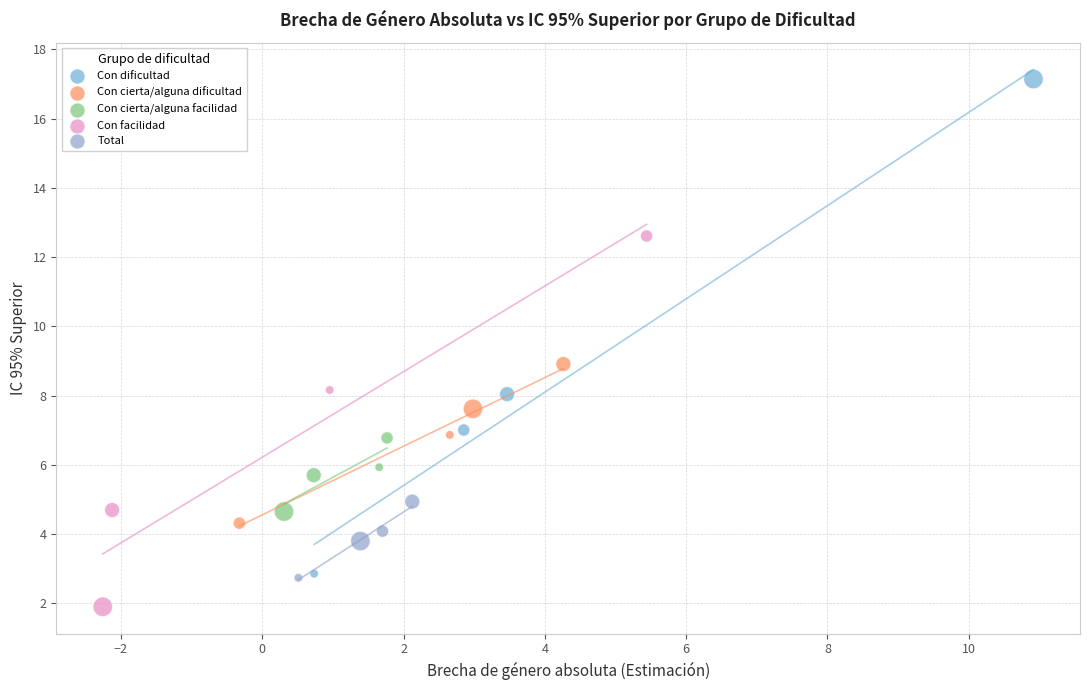

Which series has the largest Y range (max minus min)?

Con dificultad